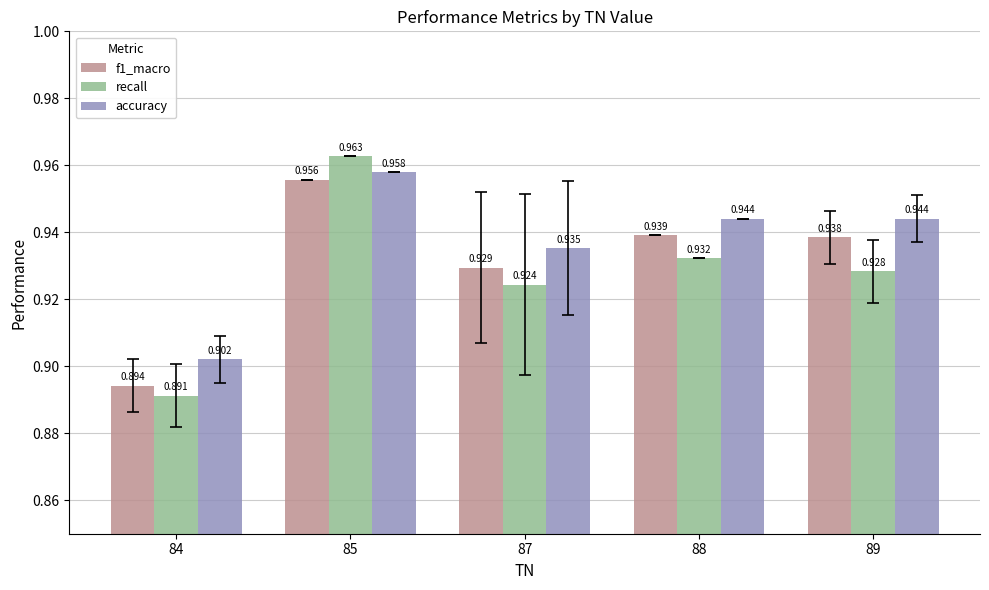

Rank the series by their maximum value, from highest to lowest.

recall, accuracy, f1_macro